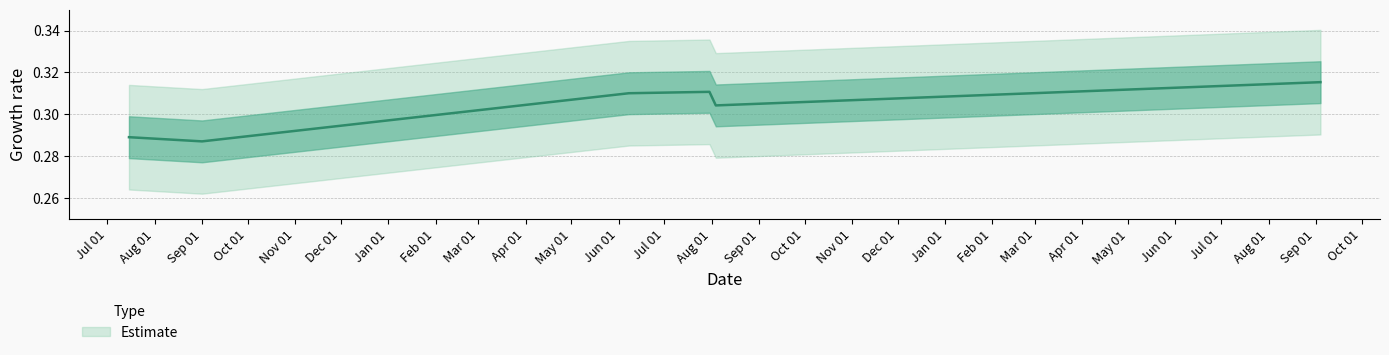

Rank the categories by value from highest to lowest.

2018-09-03 23:45:00, 2017-07-30 13:15:00, 2017-06-07 18:35:00, 2017-08-03 17:05:00, 2016-07-15 02:20:00, 2016-09-01 00:00:00